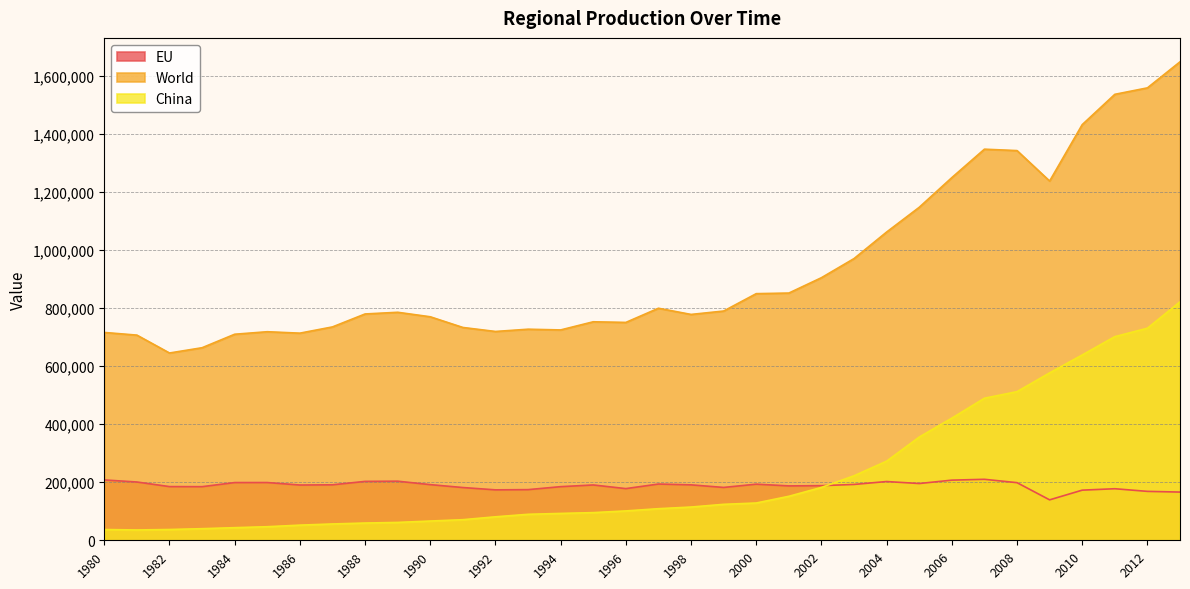

Where is the first local maximum for World?

1985